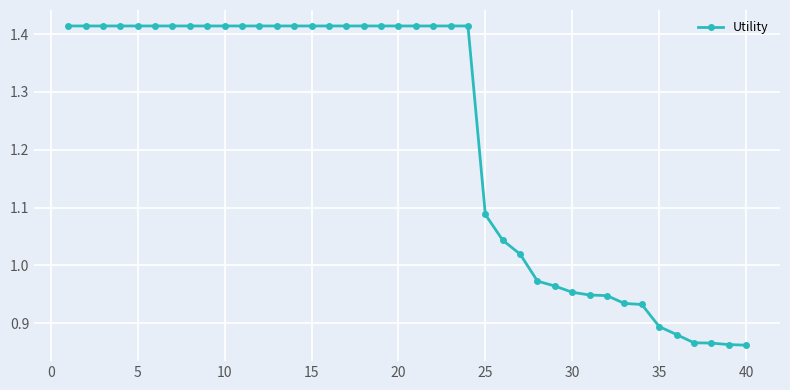

How many lines are shown in the chart?

1